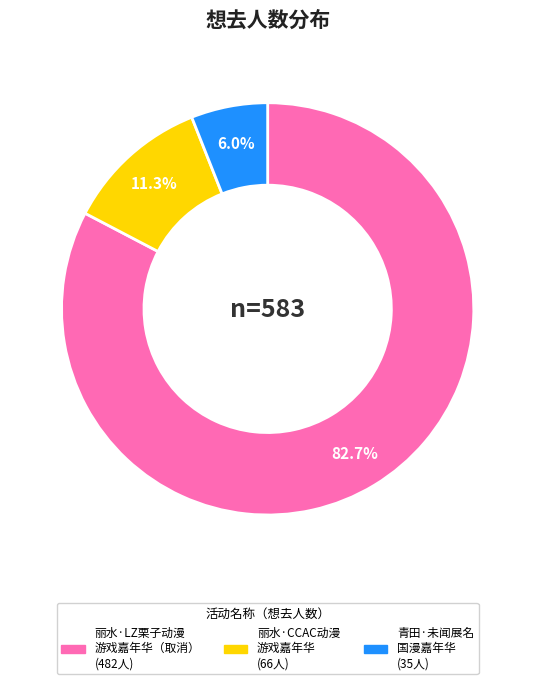

Is there any slice that represents more than half of the pie?

Yes